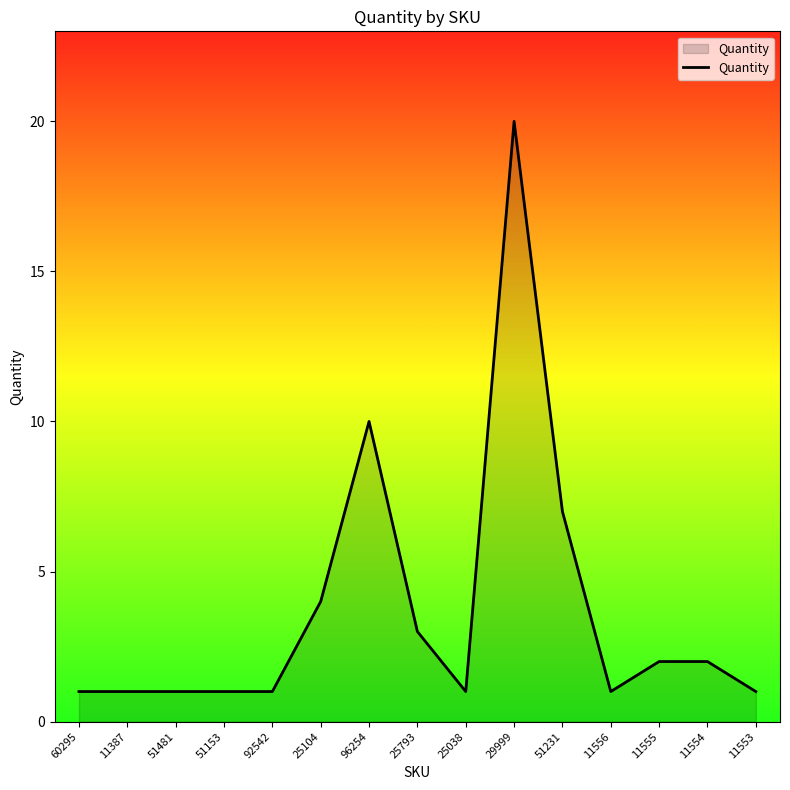

The value at 96254 is 6. True or false?

False